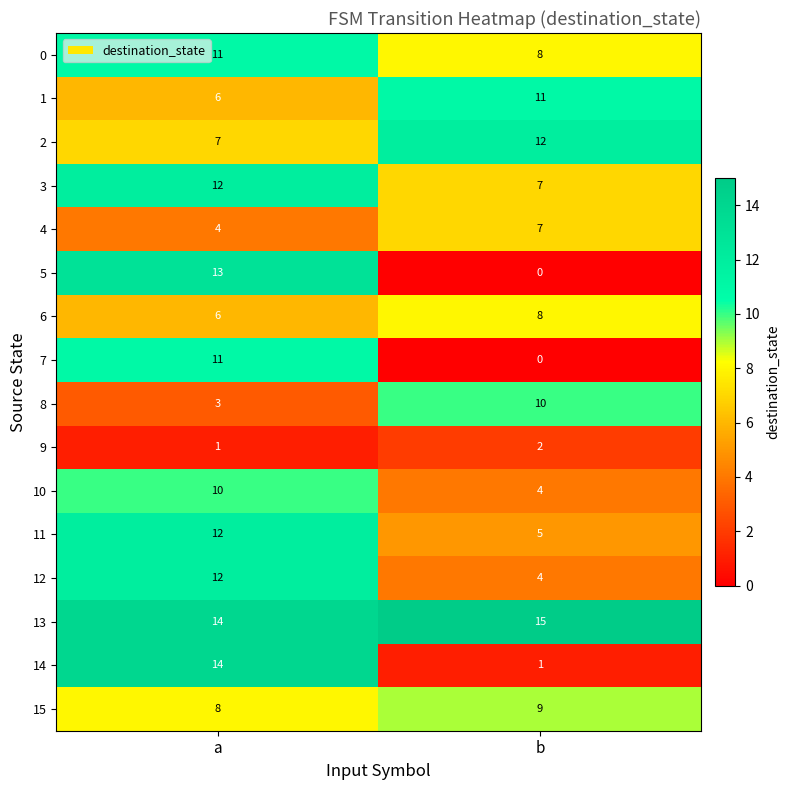

At how many categories does at least one series exceed 2?

2